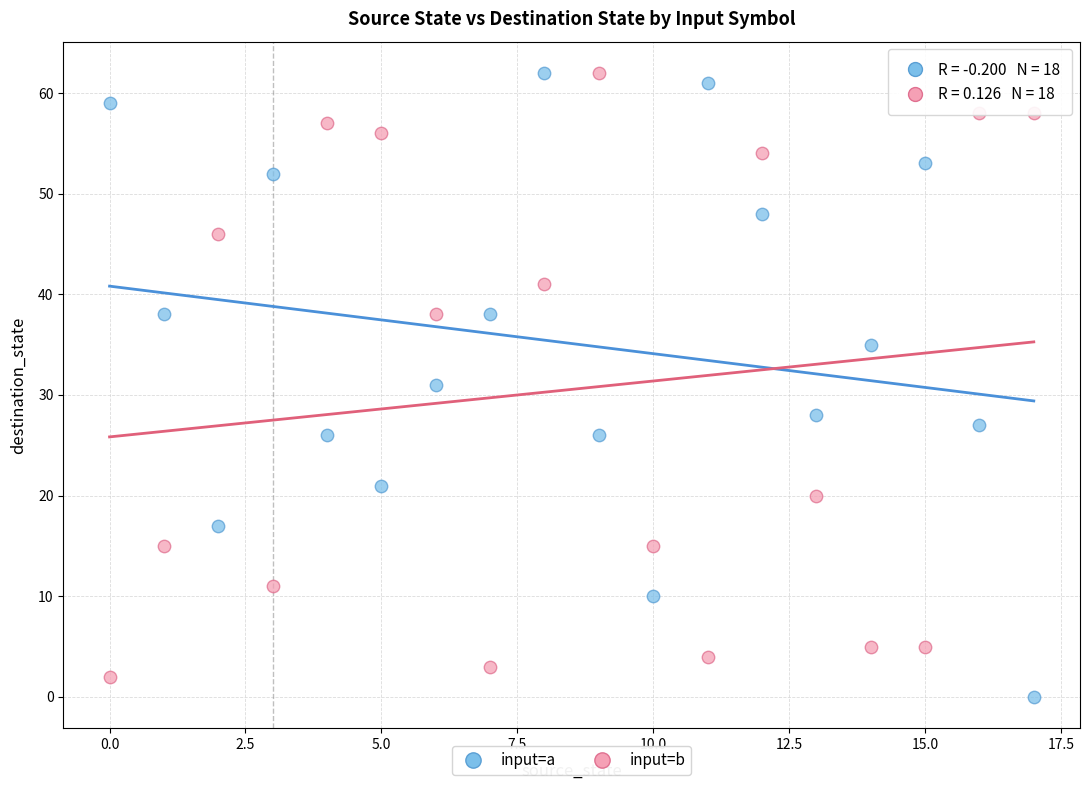

Across all data points, what is the range of Y values (max minus min)?

62